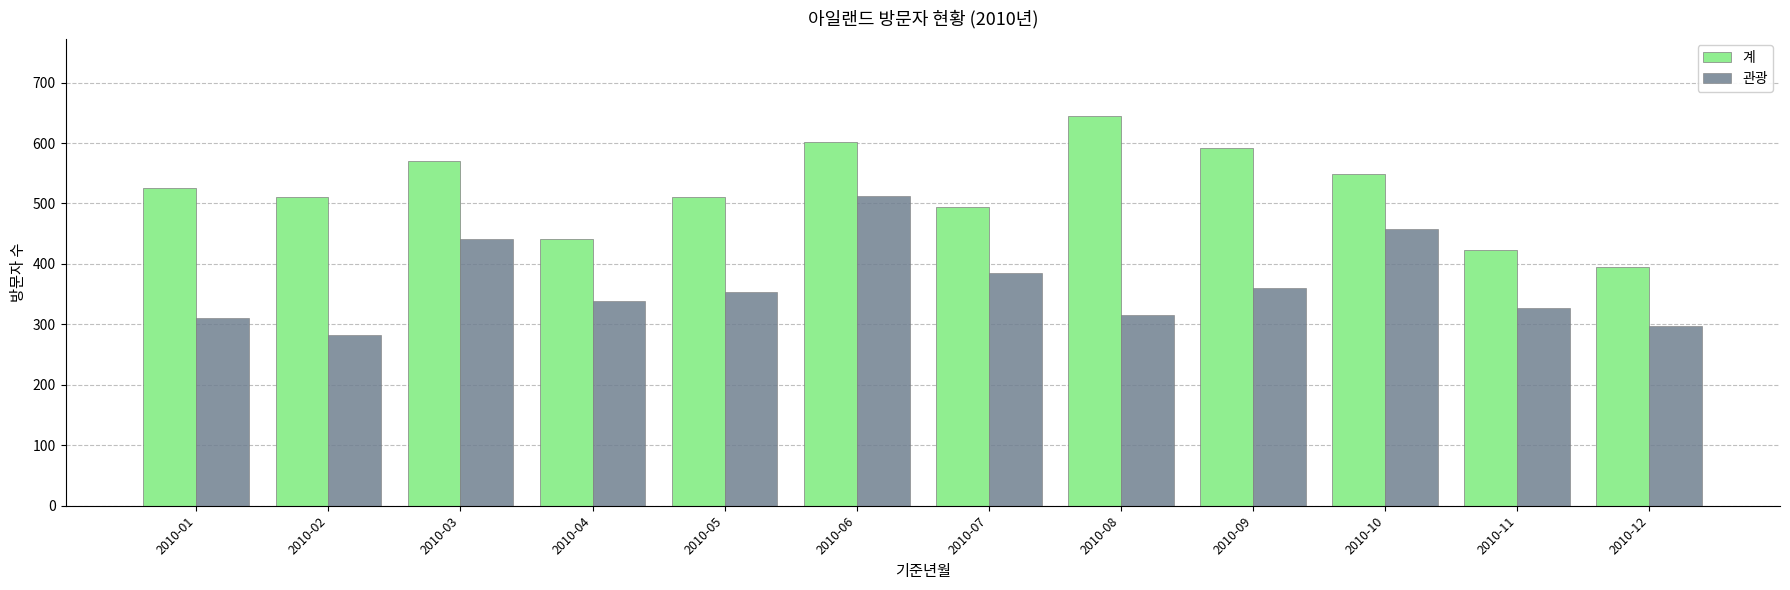

The value of 관광 at 2010-05 is 354. True or false?

True